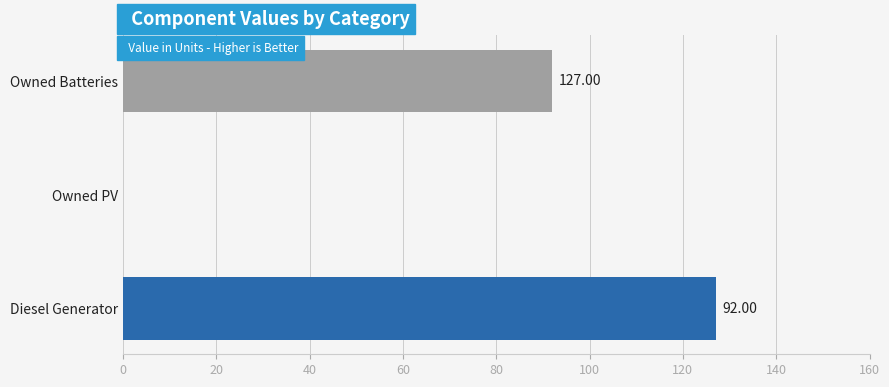

Between Owned Batteries and Diesel Generator, which is larger?

Diesel Generator